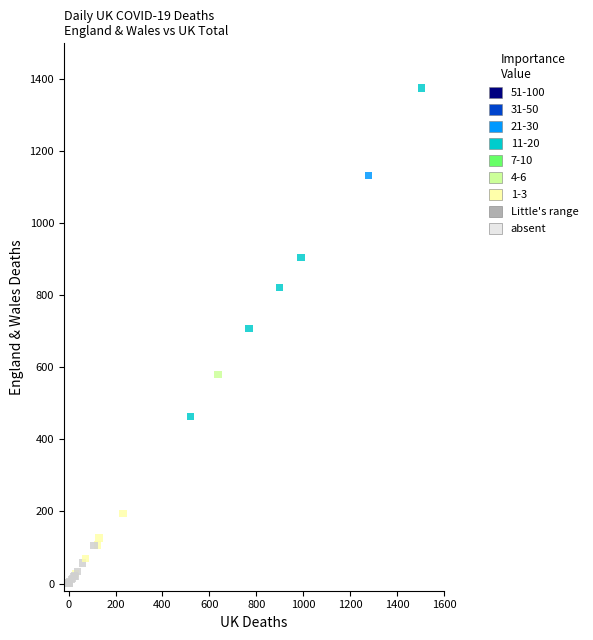

What Y value in the scatter plot is closest to 688?

709